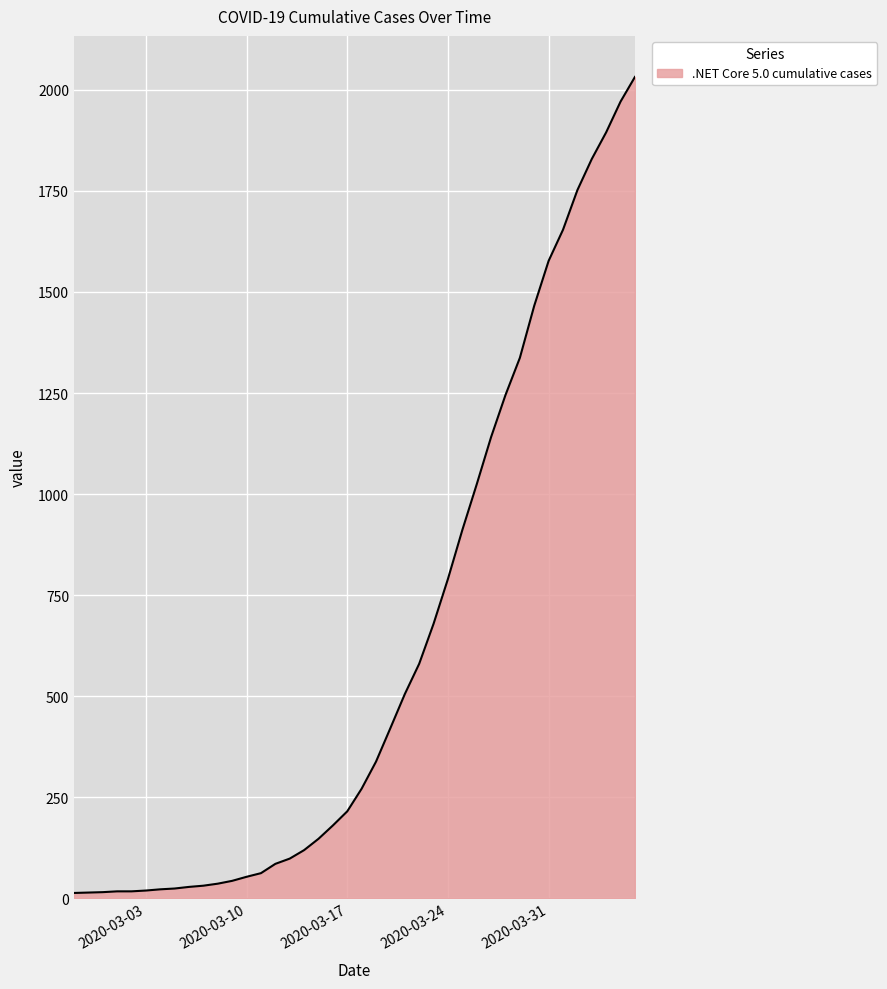

What is the greatest value displayed?

2032